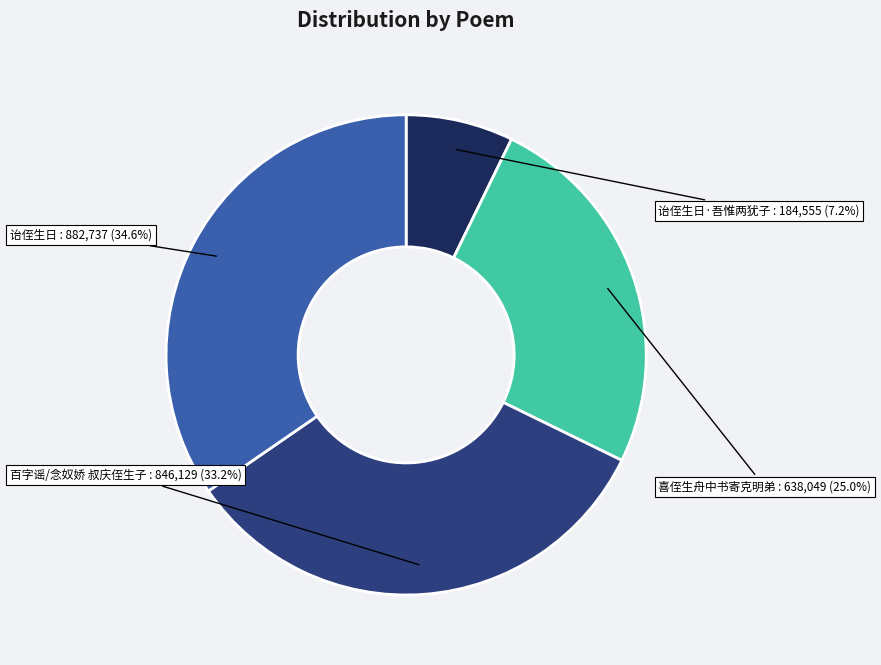

Is there any slice that represents more than half of the pie?

No